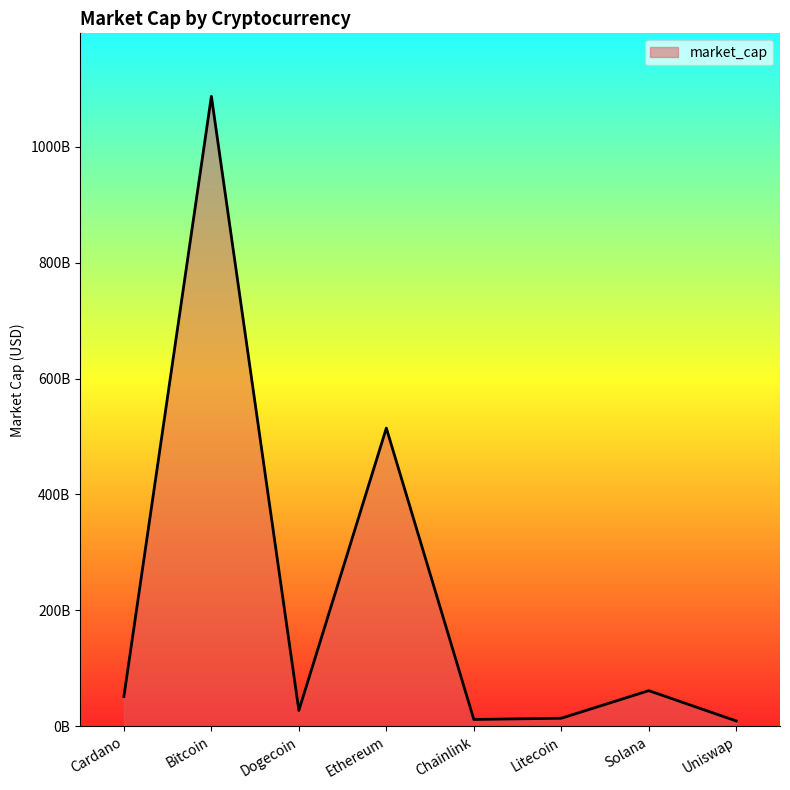

Where is the data nearest to the value 548121460463?

Ethereum